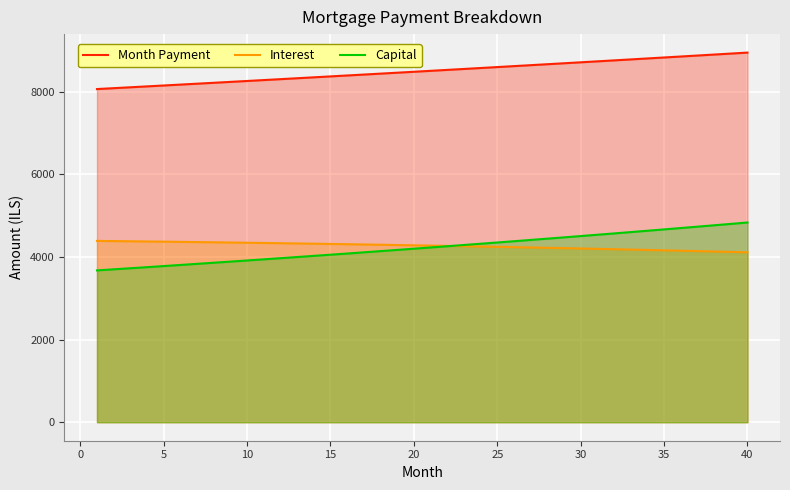

Reading left to right, what are all the values shown in this chart?

Month Payment: 8060.2	8081.7	8103.3	8124.9	8146.5	8168.3	8190.0	8211.9	8233.8	8255.7	8277.8	8299.8	8322.0	8344.1	8366.4	8388.7	8411.1	8433.5	8456.0	8478.5	8501.2	8523.8	8546.6	8569.4	8592.2	8615.1	8638.1	8661.1	8684.2	8707.4	8730.6	8753.9	8777.2	8800.6	8824.1	8847.6	8871.2	8894.9	8918.6	8942.4
Interest: 4386.7	4382.2	4377.7	4373.0	4368.2	4363.3	4358.3	4353.1	4347.8	4342.3	4336.7	4331.0	4325.1	4319.1	4313.0	4306.7	4300.3	4293.7	4287.0	4280.2	4273.2	4266.0	4258.7	4251.2	4243.6	4235.9	4228.0	4219.9	4211.7	4203.3	4194.7	4186.0	4177.1	4168.1	4158.9	4149.5	4140.0	4130.3	4120.4	4110.3
Capital: 3673.6	3699.5	3725.6	3751.8	3778.3	3804.9	3831.8	3858.8	3886.0	3913.4	3941.0	3968.8	3996.8	4025.0	4053.4	4081.0	4110.8	4139.8	4169.0	4198.4	4228.0	4257.8	4287.9	4318.1	4348.6	4379.2	4410.1	4441.2	4472.6	4504.1	4535.9	4567.9	4600.1	4632.5	4665.2	4698.1	4731.2	4764.6	4798.2	4832.1